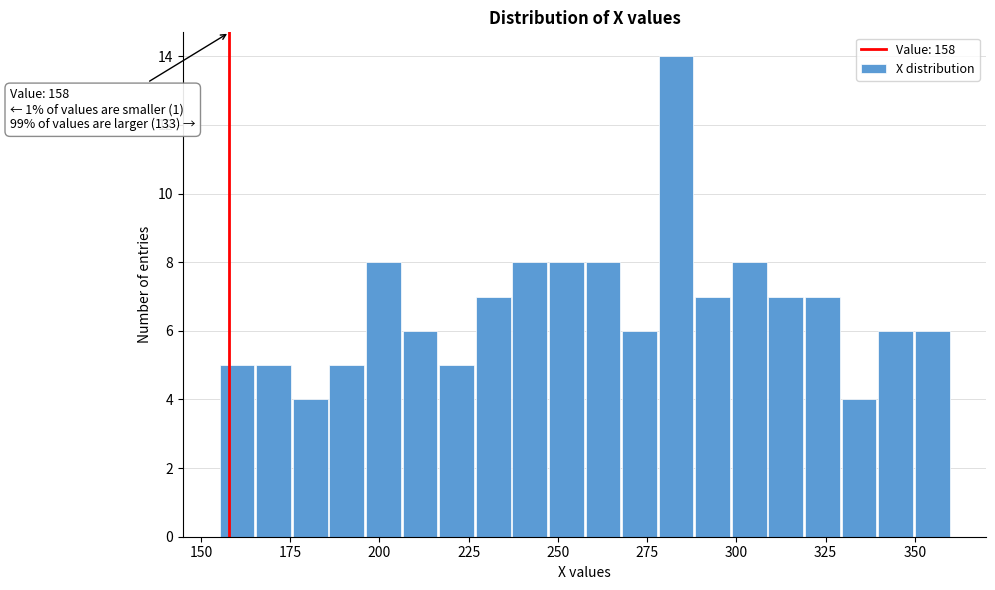

Around what value on the x-axis is the tallest bar? Give the approximate position of its centre, as read against the axis.

285